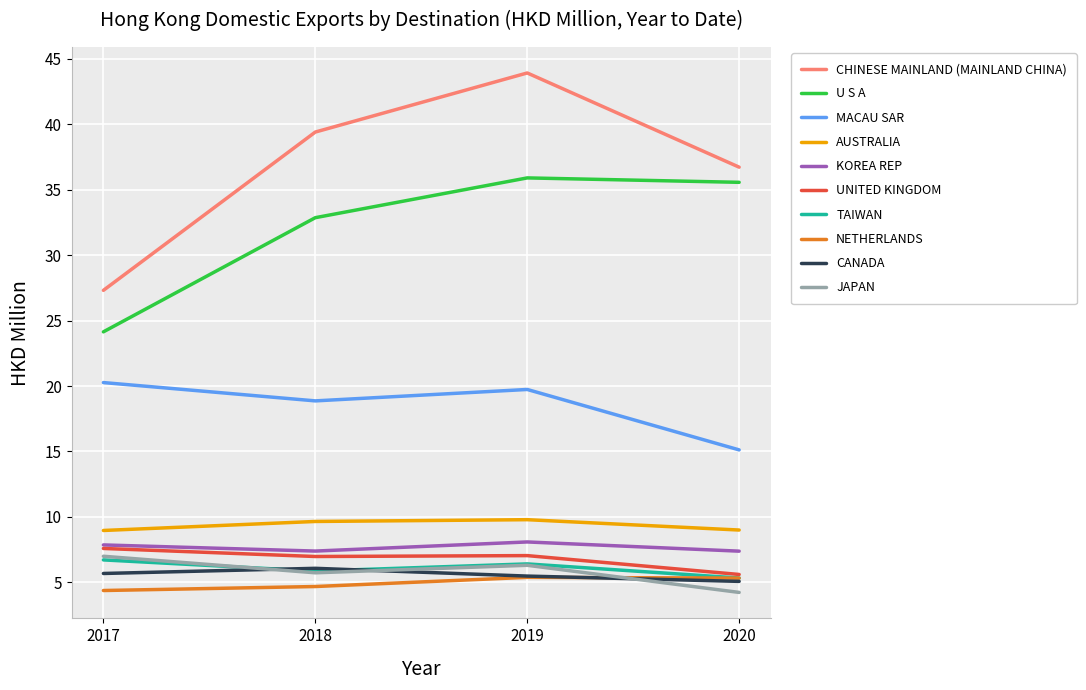

Which series has the widest spread of values?

CHINESE MAINLAND (MAINLAND CHINA)